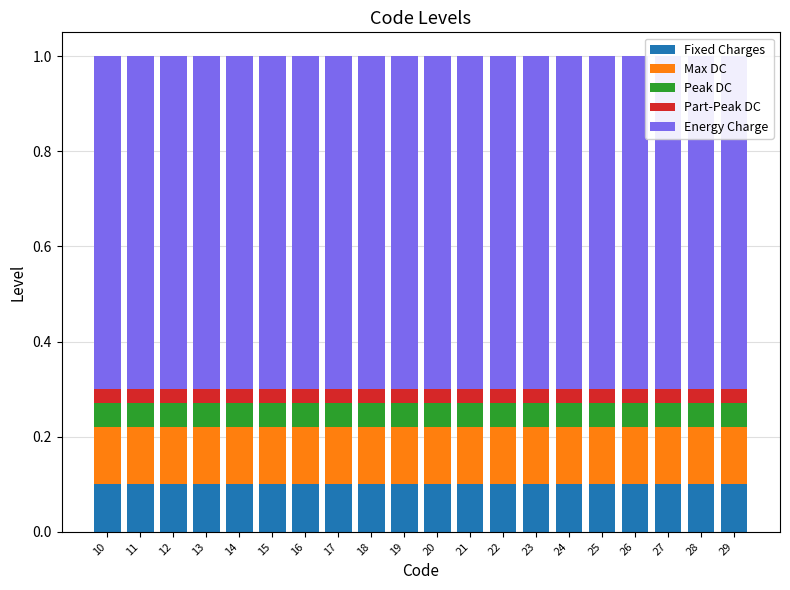

How many groups of bars are there?

20